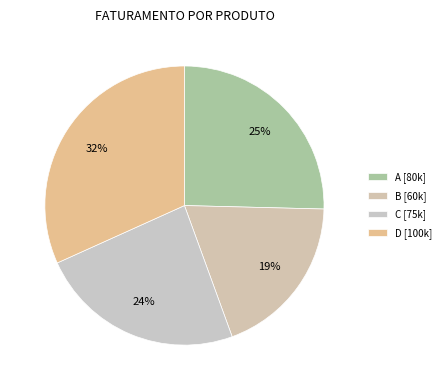

Rank the categories by value from highest to lowest.

D, A, C, B